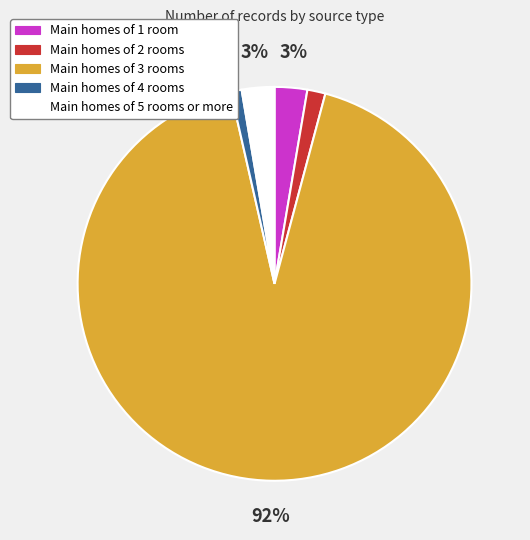

To the nearest percent, what is the average slice percentage?

20%